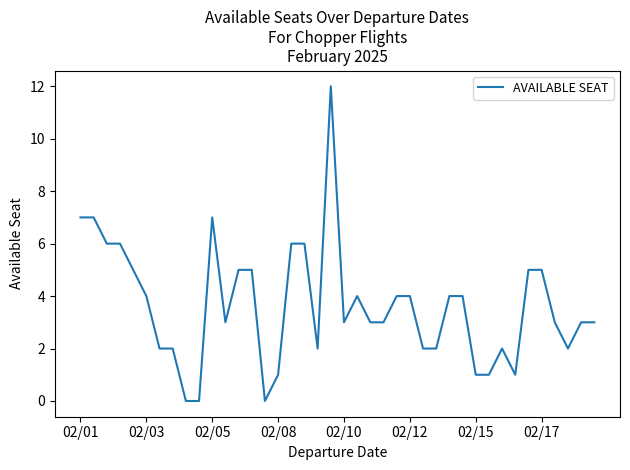

What is the difference between the maximum and minimum values?

12